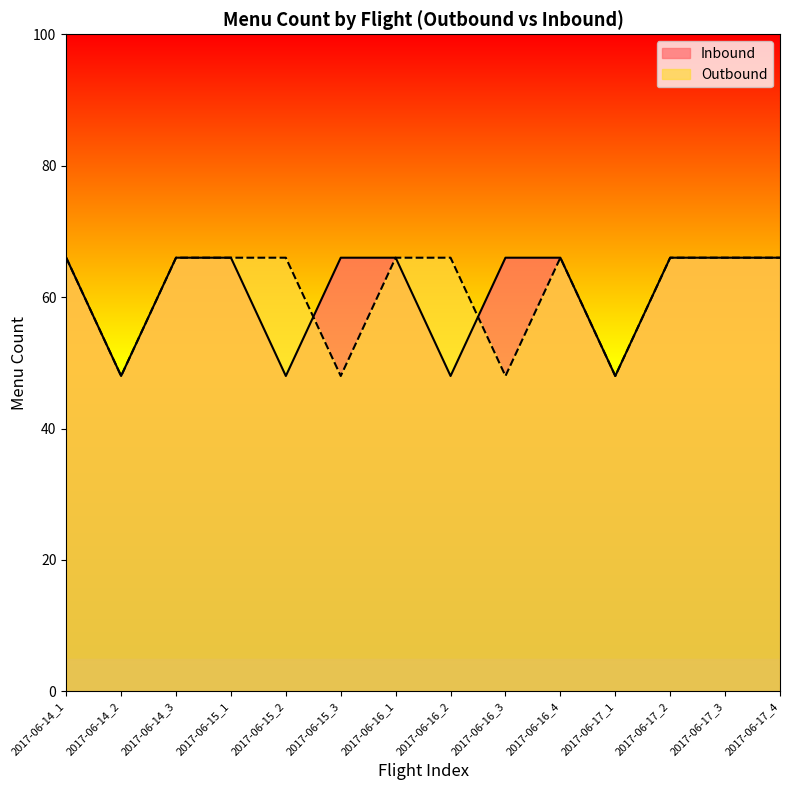

At which category does the chart reach its peak across all series?

2017-06-14_1